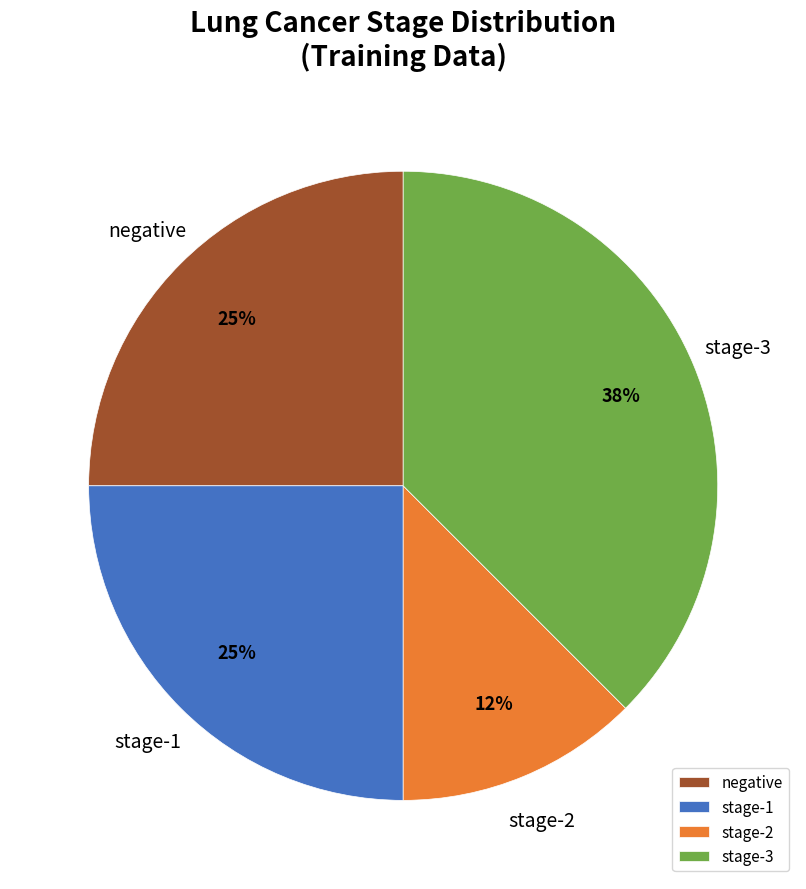

Which slice is the largest?

stage-3